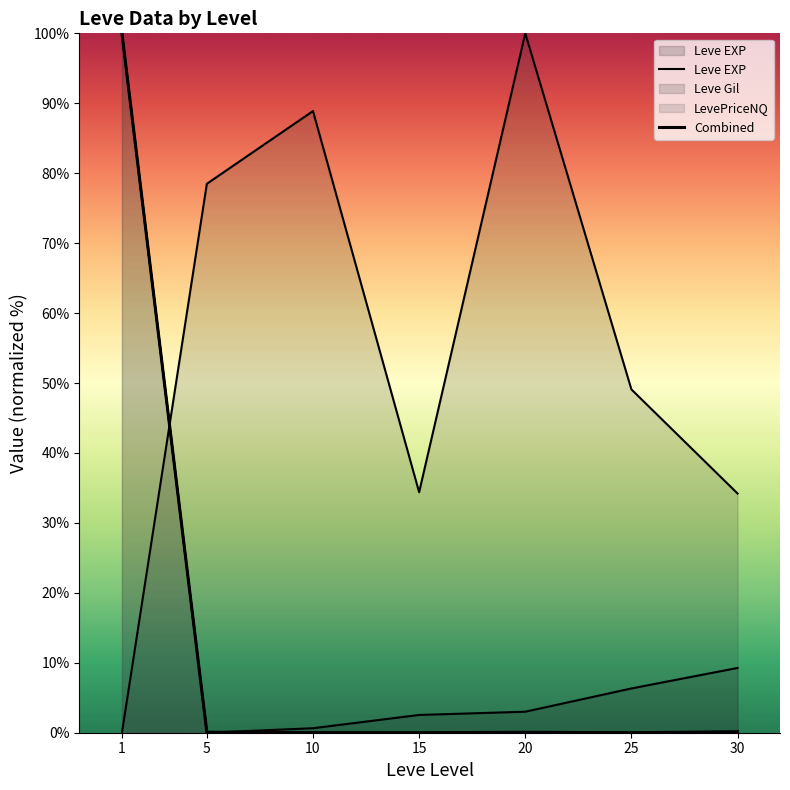

At which category does Leve EXP reach its first local valley?

5